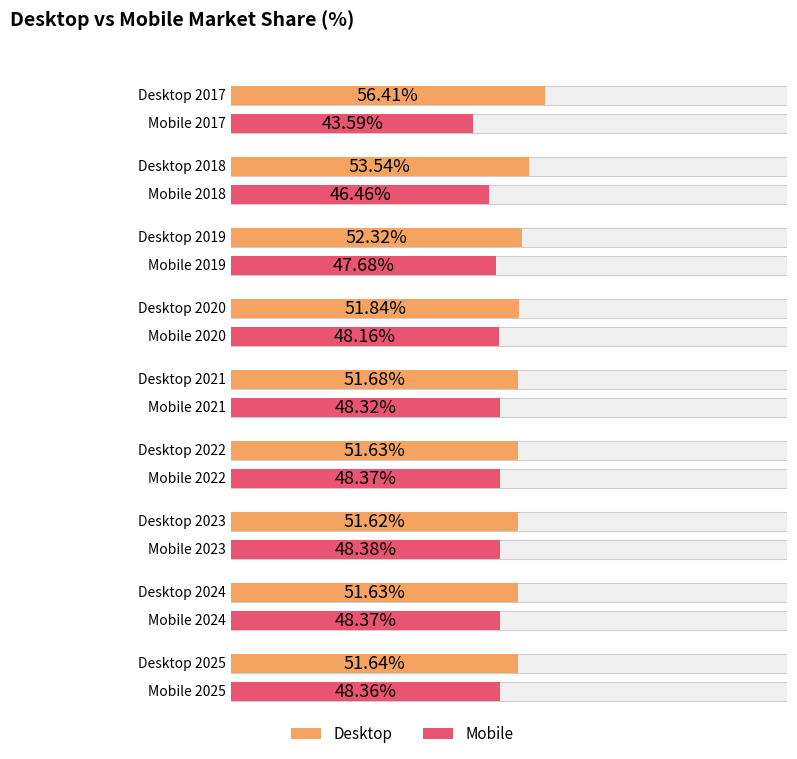

Reading left to right, what are all the values shown in this chart?

Desktop: 56.4	53.5	52.3	51.8	51.7	51.6	51.6	51.6	51.6
Mobile: 43.6	46.5	47.7	48.2	48.3	48.4	48.4	48.4	48.4